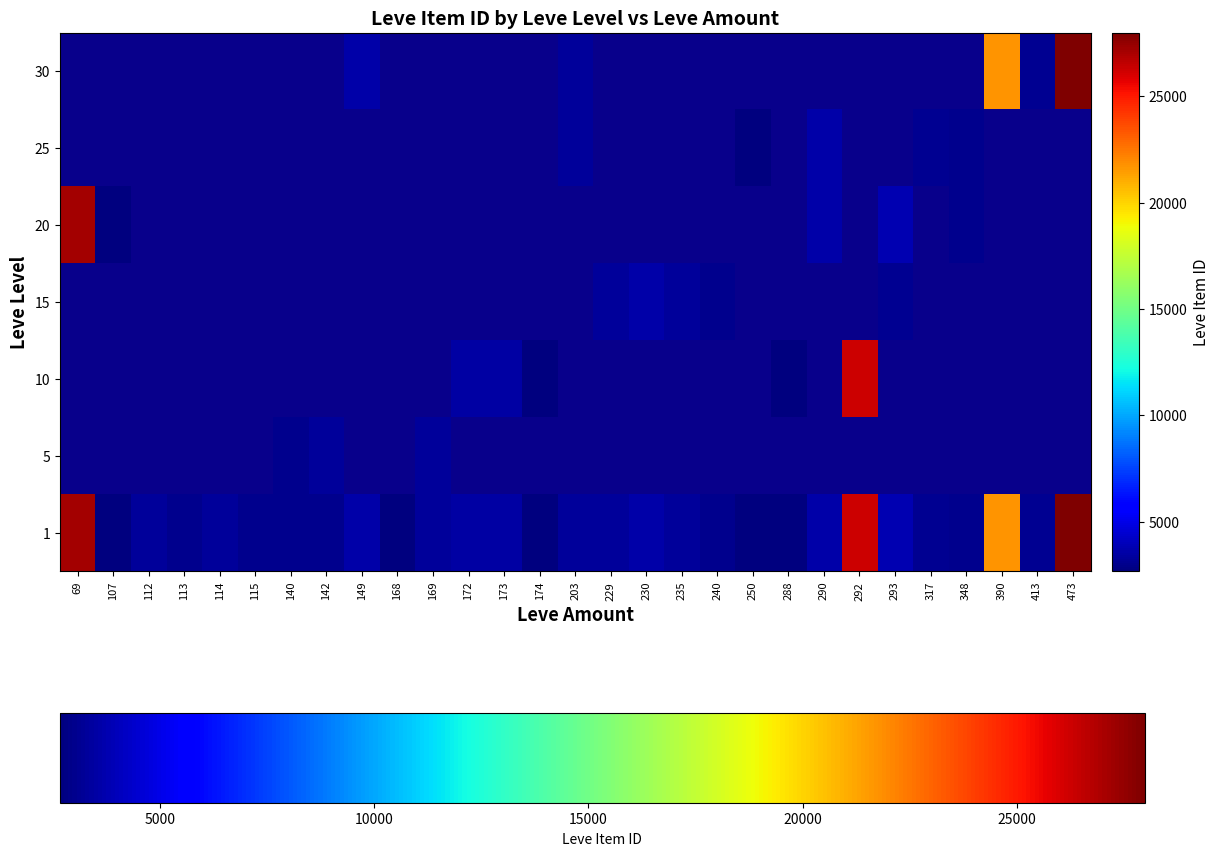

Which series changed the most between 114 and 317?

1